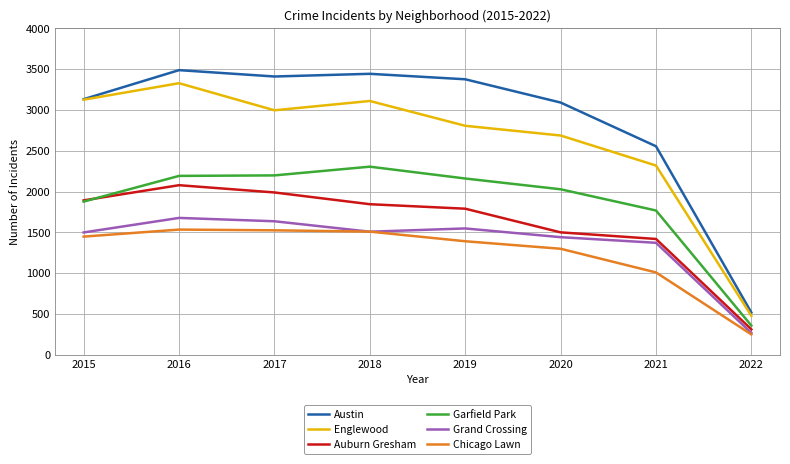

Where is the first local maximum for Auburn Gresham?

2016